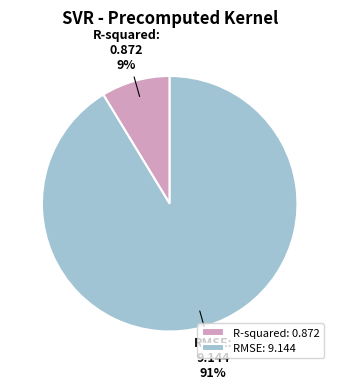

True or false: R-squared accounts for 20% of the total.

False